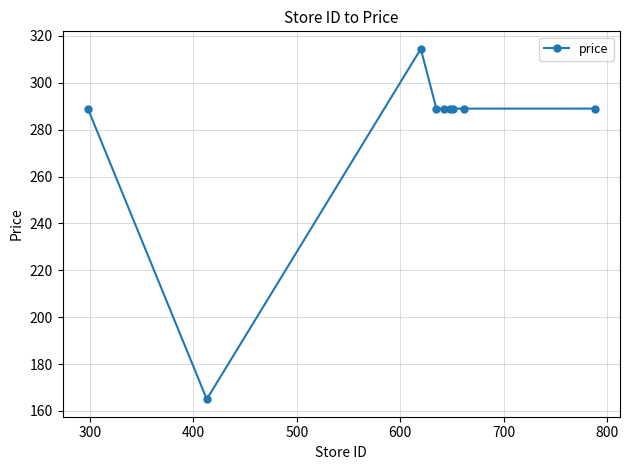

What is the sum of all values?

2502.5